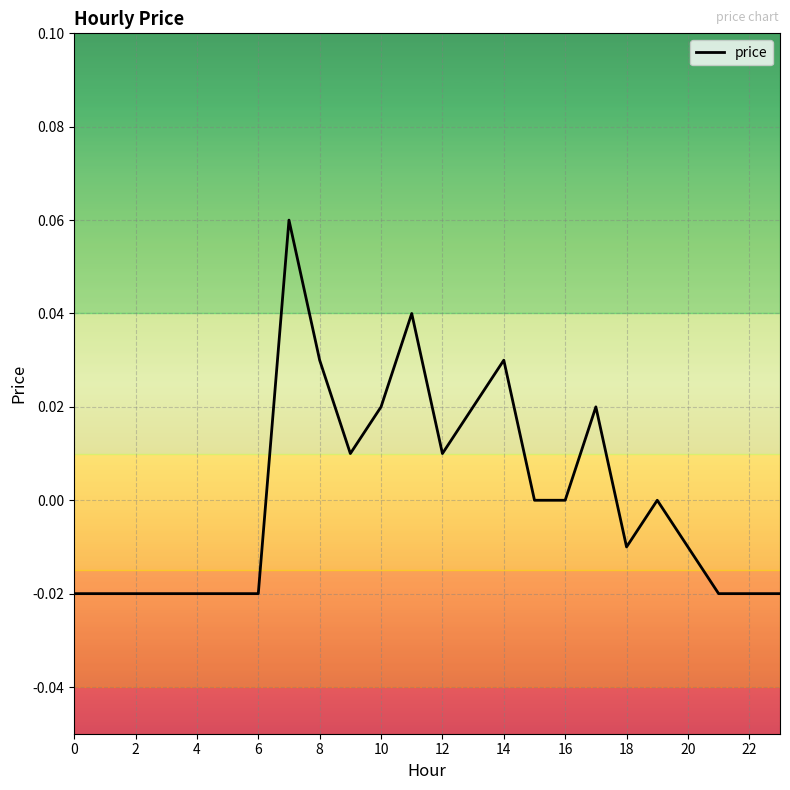

Reading left to right, what are all the values shown in this chart?

-0.0	-0.0	-0.0	-0.0	-0.0	-0.0	-0.0	0.1	0.0	0.0	0.0	0.0	0.0	0.0	0.0	0.0	0.0	0.0	-0.0	0.0	-0.0	-0.0	-0.0	-0.0